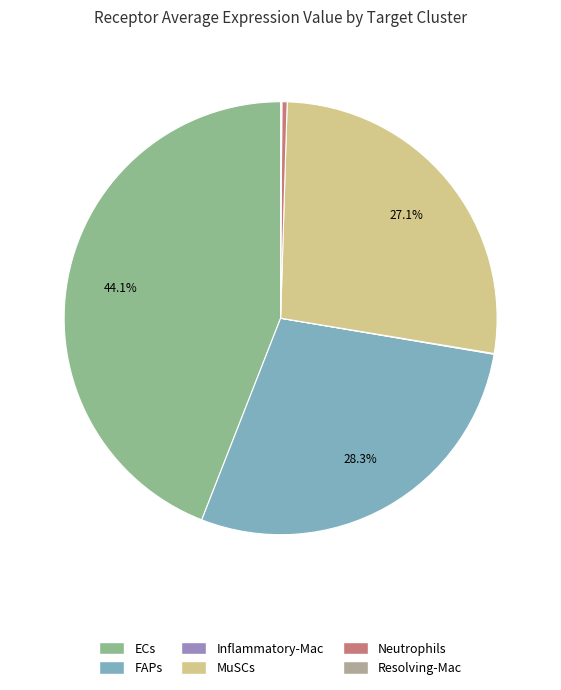

What is the change in value from ECs to Inflammatory-Mac?

-3.2